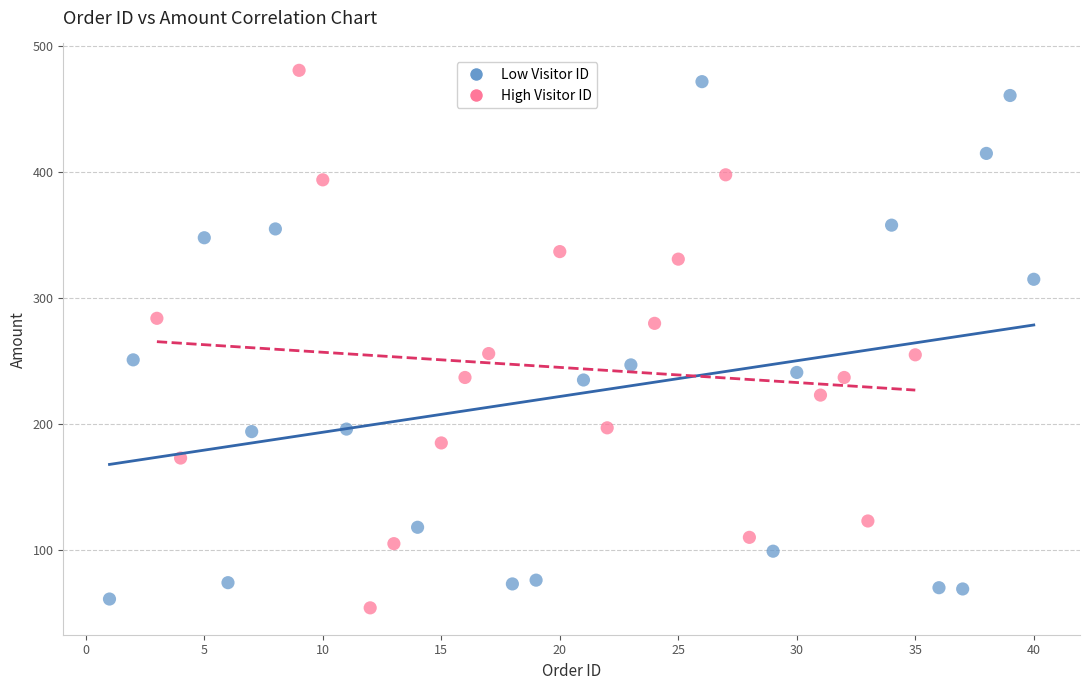

Which series contains the highest Y value?

High Visitor ID